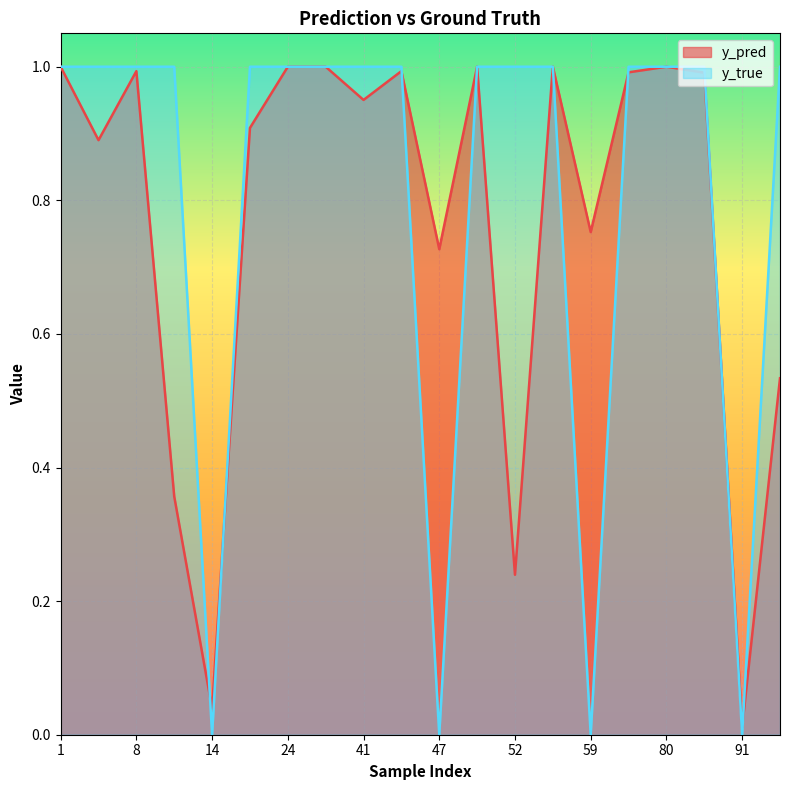

True or false: y_true has more than 2 interior local peaks.

False